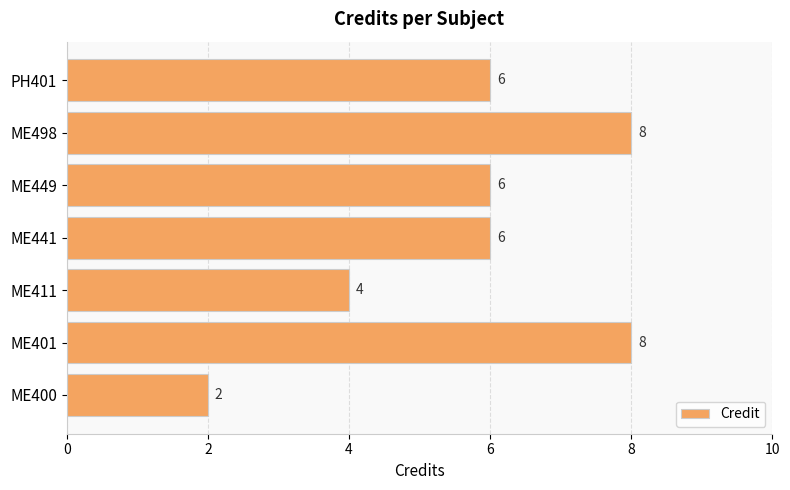

True or false: the data shows 3 at ME449.

False